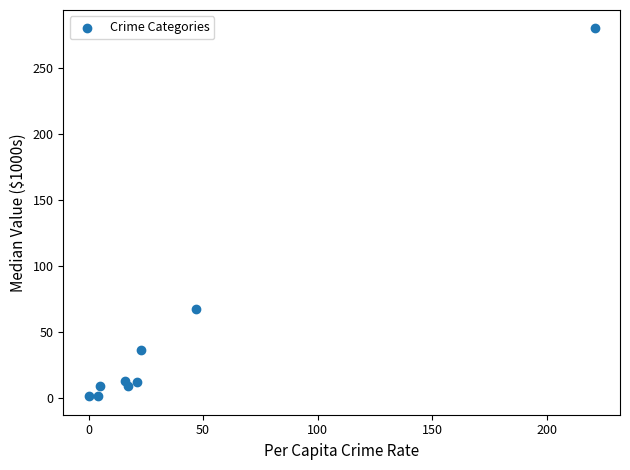

What is the range of X values (max minus min)?

221